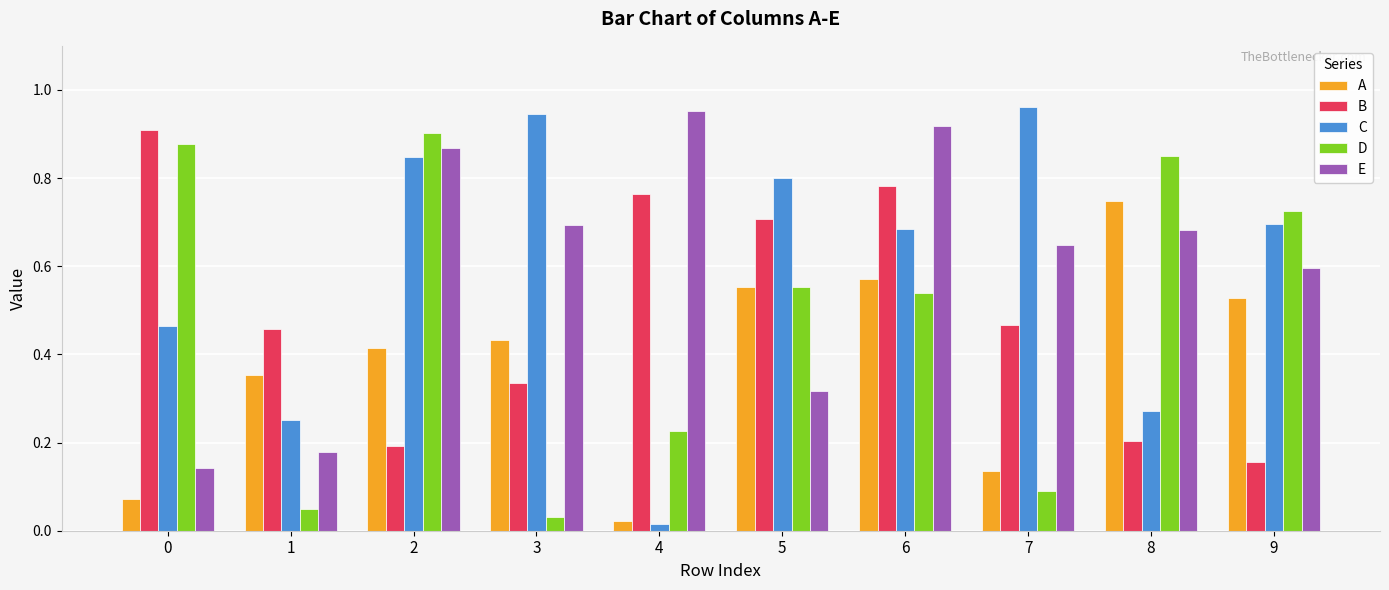

What is the sum of all B values?

5.0